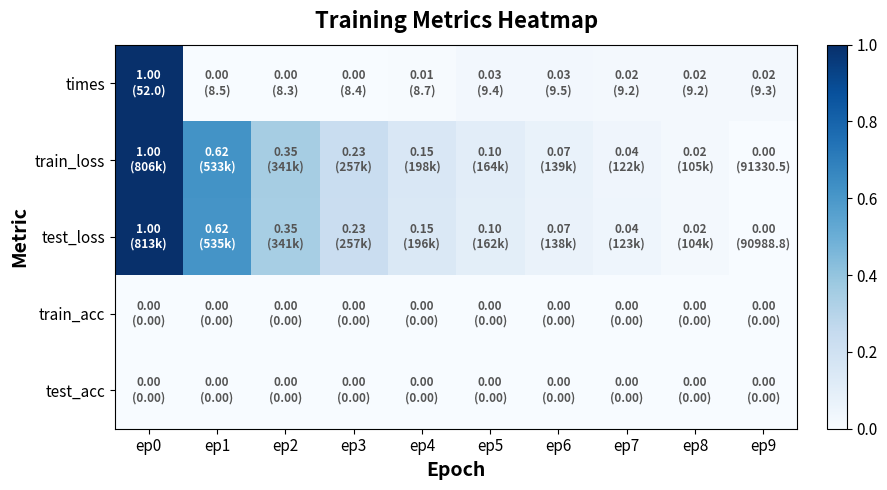

Count the number of data series in this chart.

5